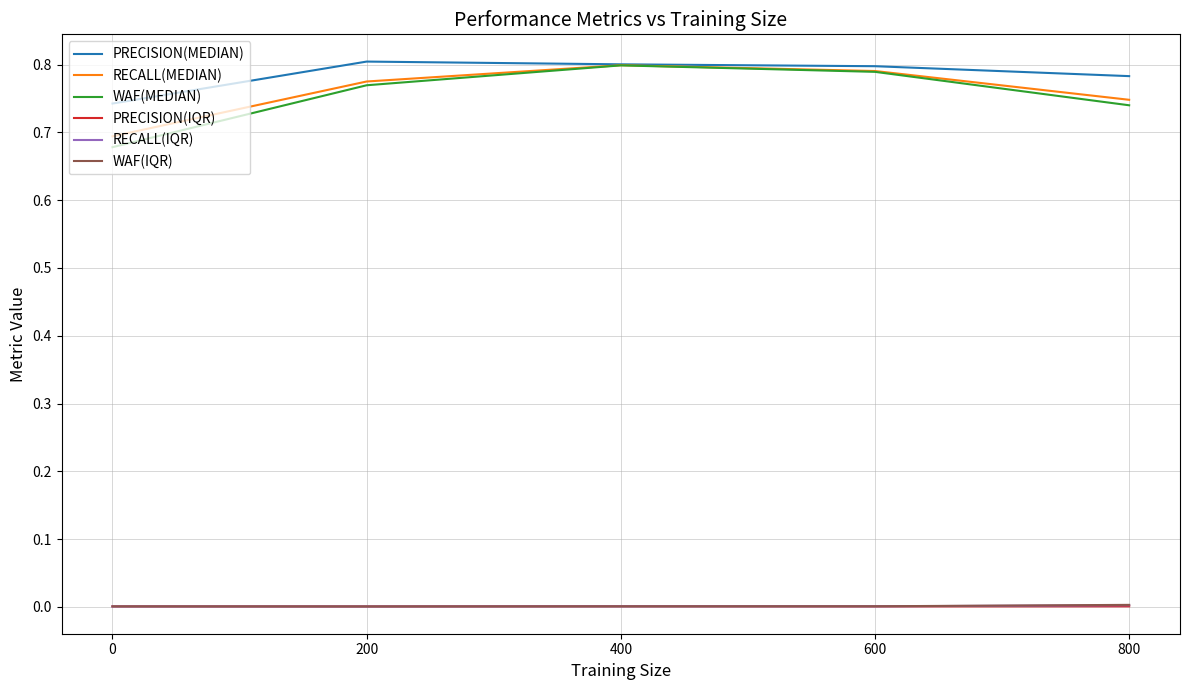

Reading left to right, what are all the values shown in this chart?

PRECISION(MEDIAN): 0.8	0.8	0.8	0.8	0.7
RECALL(MEDIAN): 0.7	0.8	0.8	0.8	0.7
WAF(MEDIAN): 0.7	0.8	0.8	0.8	0.7
PRECISION(IQR): 0.0	0.0	0.0	0.0	0.0
RECALL(IQR): 0.0	0.0	0.0	0.0	0.0
WAF(IQR): 0.0	0.0	0.0	0.0	0.0